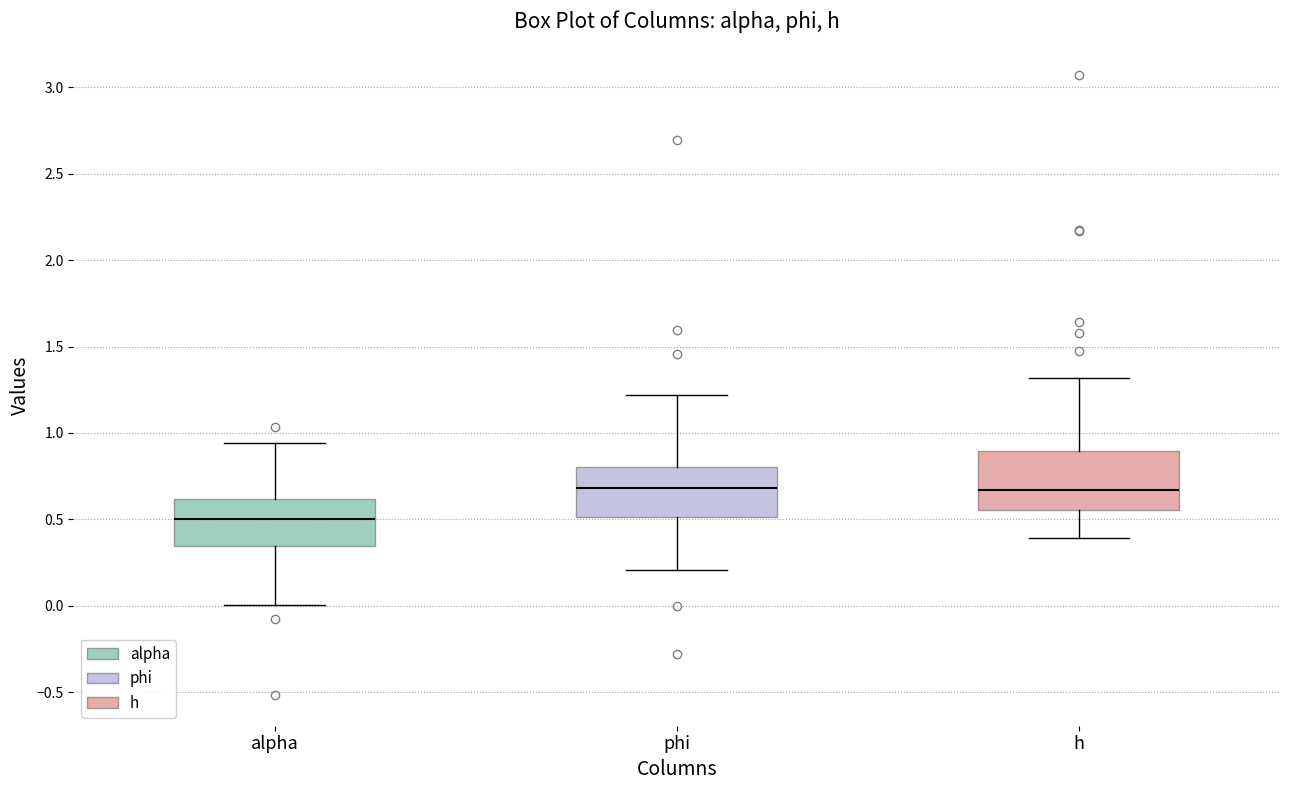

Reading left to right, read every box against the y-axis: the position of its median line, the range the box covers, and the ends of its whiskers. The values are not printed on the chart, so give them approximately, as read against the axis.

alpha: median 0.50, box 0.35 to 0.60, whiskers 0.00 to 0.95
phi: median 0.70, box 0.50 to 0.80, whiskers 0.20 to 1.20
h: median 0.65, box 0.55 to 0.90, whiskers 0.40 to 1.30